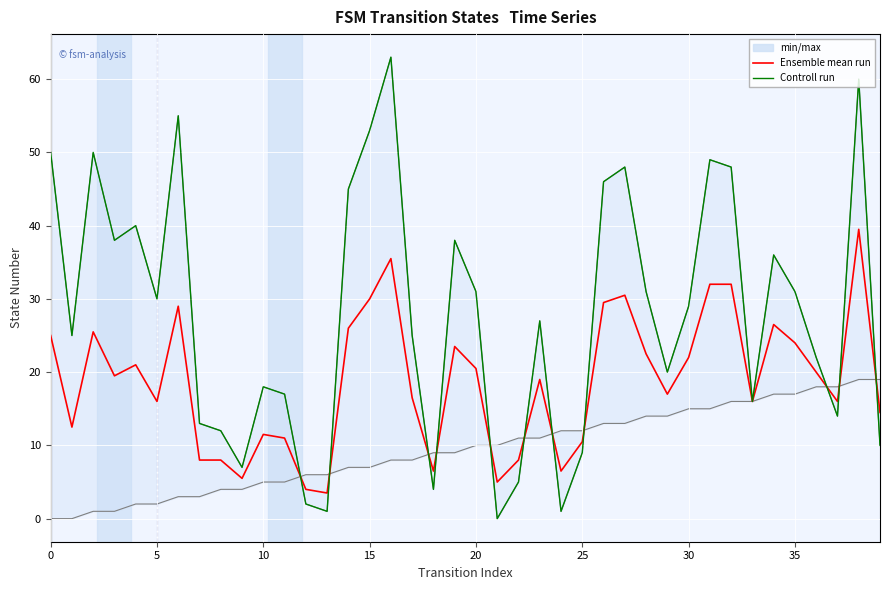

True or false: Controll run and Ensemble mean run intersect in this chart.

True